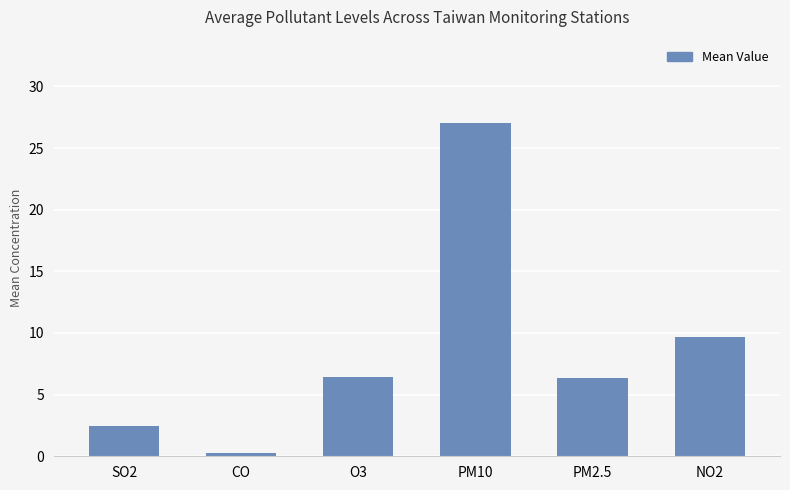

What is the difference between the second highest and minimum values?

9.5